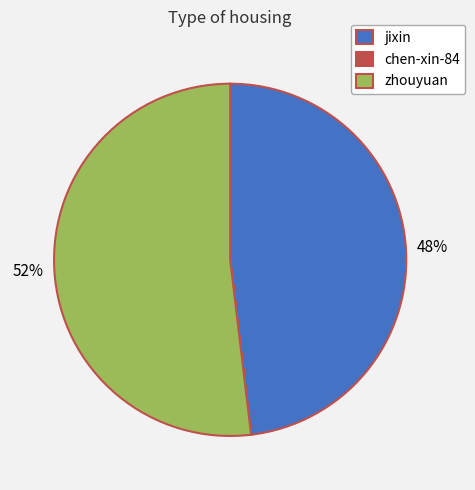

To the nearest percent, what percentage of the pie is jixin?

48%